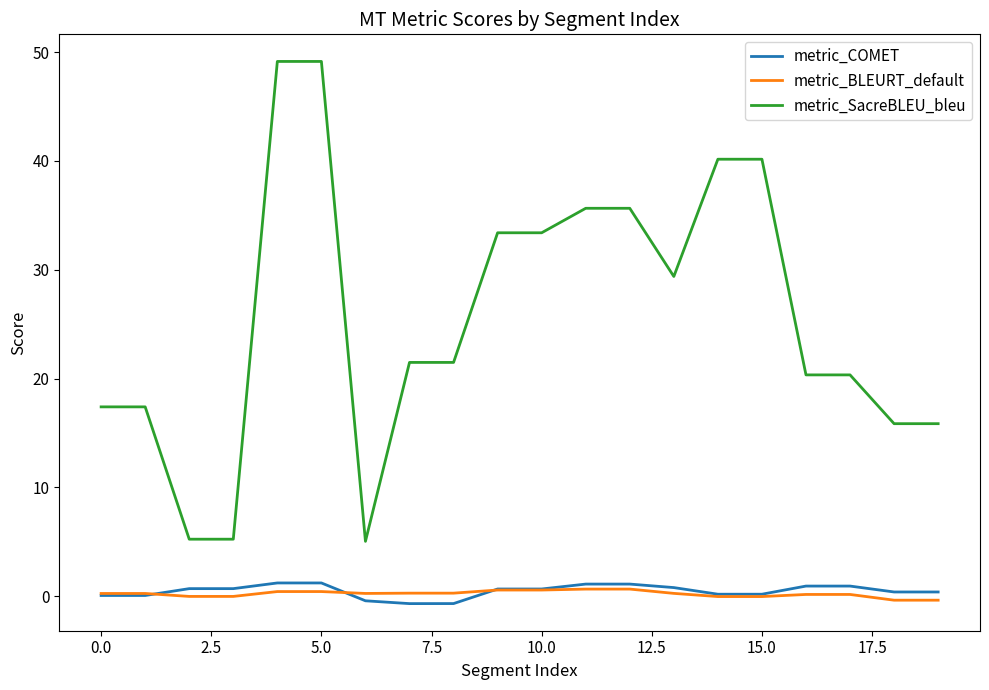

Which series has the largest range (max minus min)?

metric_SacreBLEU_bleu